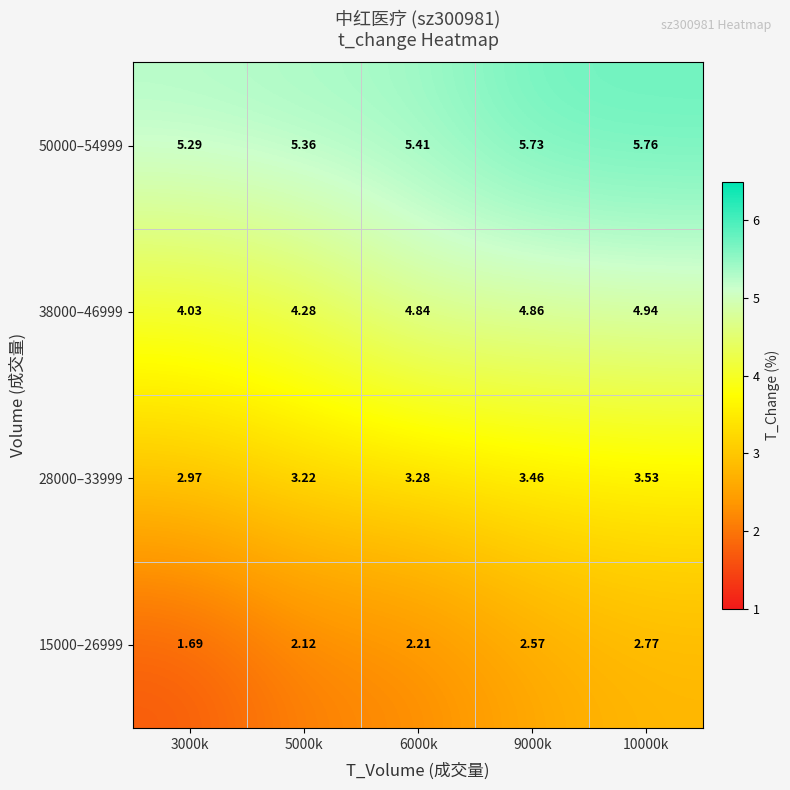

Is the value of 50000–54999 at 5000k greater than the value of 15000–26999 at 6000k?

Yes